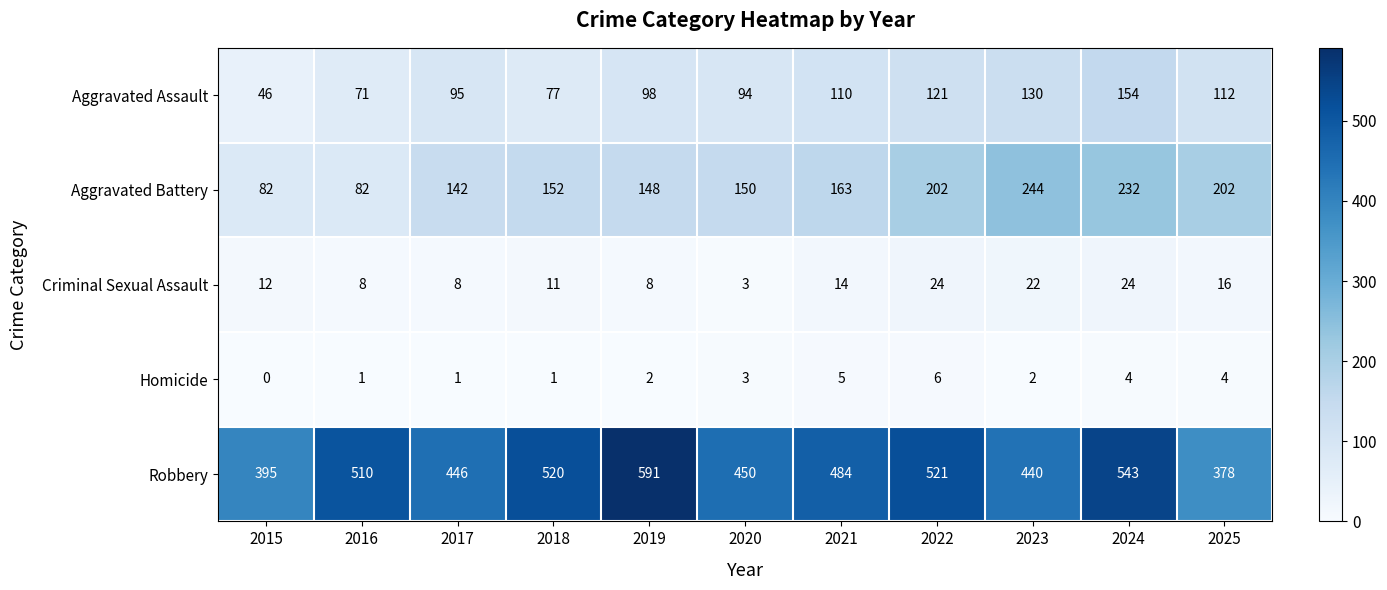

Which series has the largest total across all categories?

Robbery